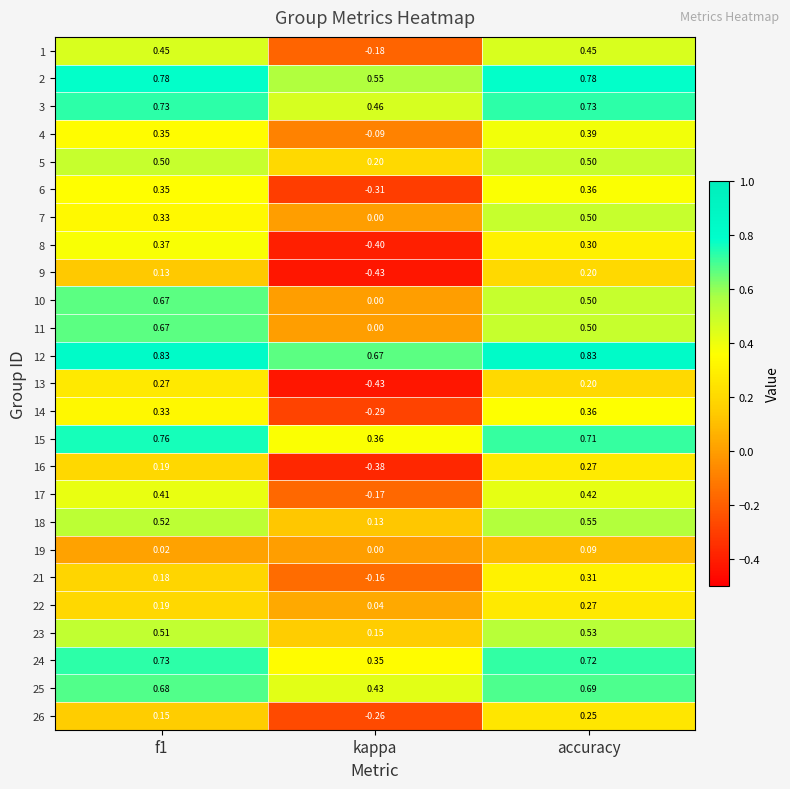

At which label does 9 reach its peak?

accuracy